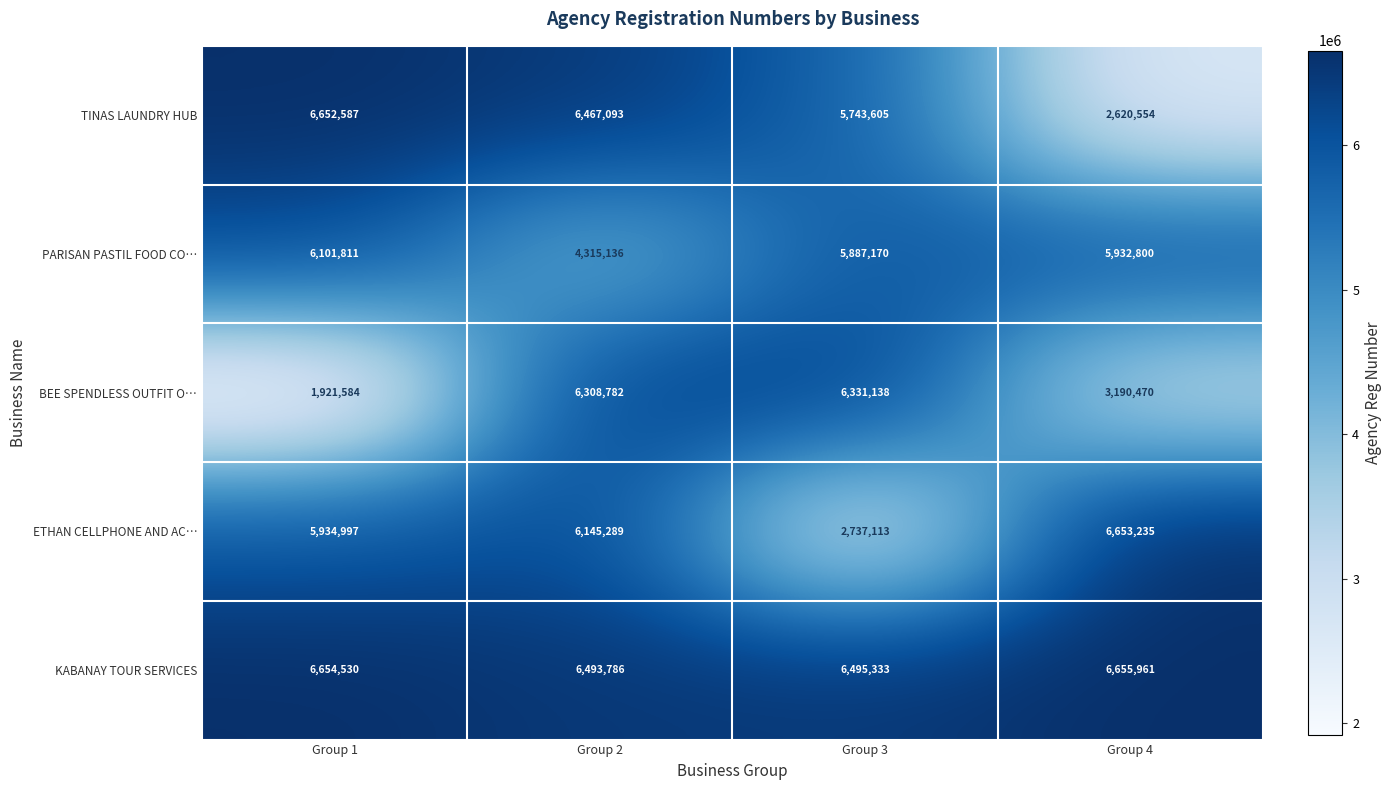

What is the difference between the highest and lowest values at Group 2?

2178650